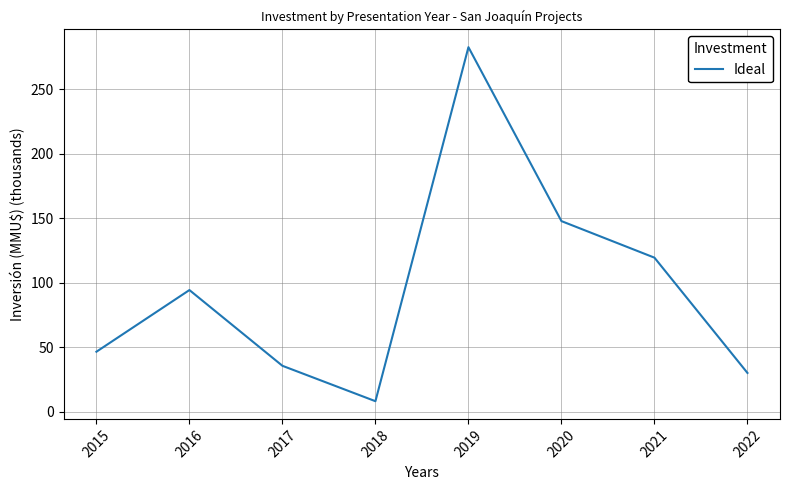

What is the ratio of the value at 2021 to the value at 2022?

4.0